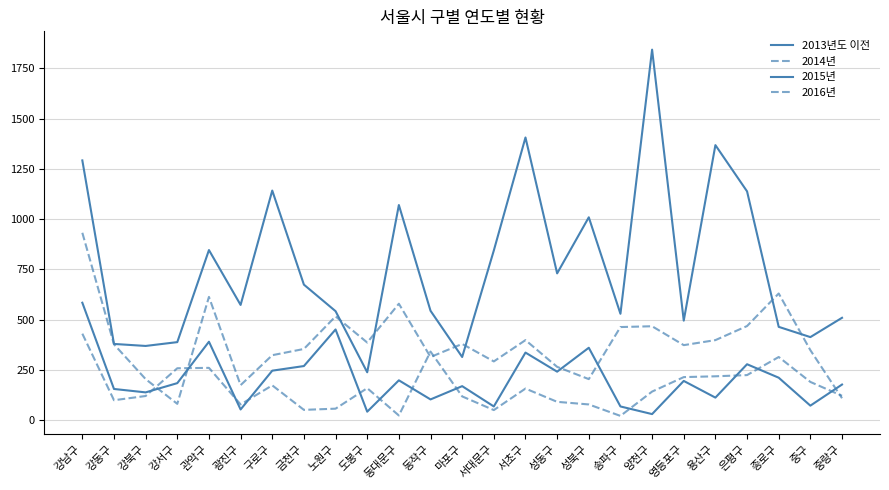

At which category does 2015년 reach its first local valley?

강북구